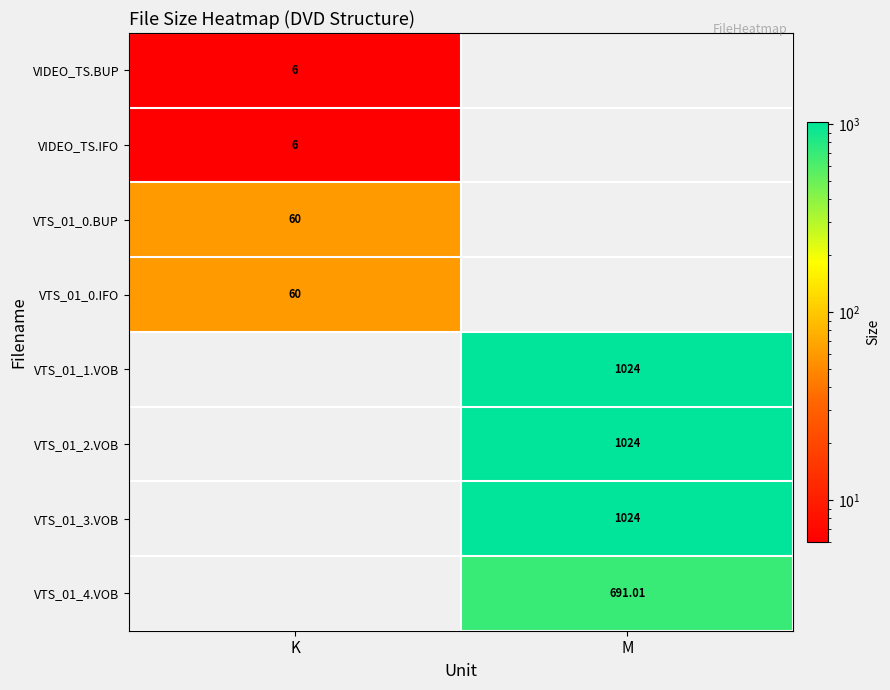

Where is VTS_01_1.VOB nearest to the value 512?

K